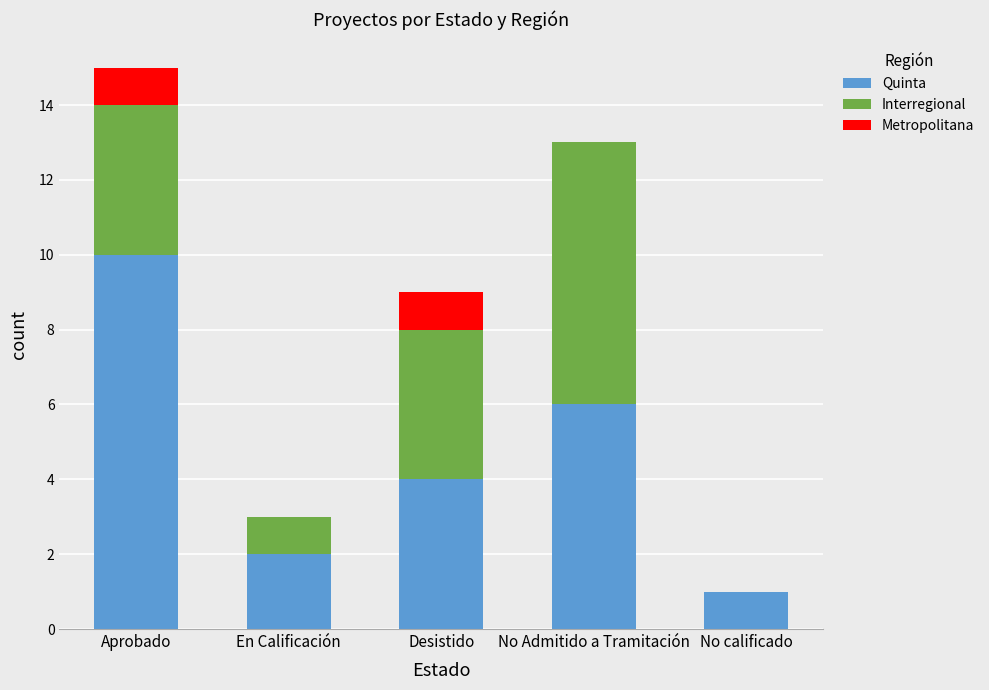

Reading left to right, what are the values for Quinta?

Aprobado=10	En Calificación=2	Desistido=4	No Admitido a Tramitación=6	No calificado=1